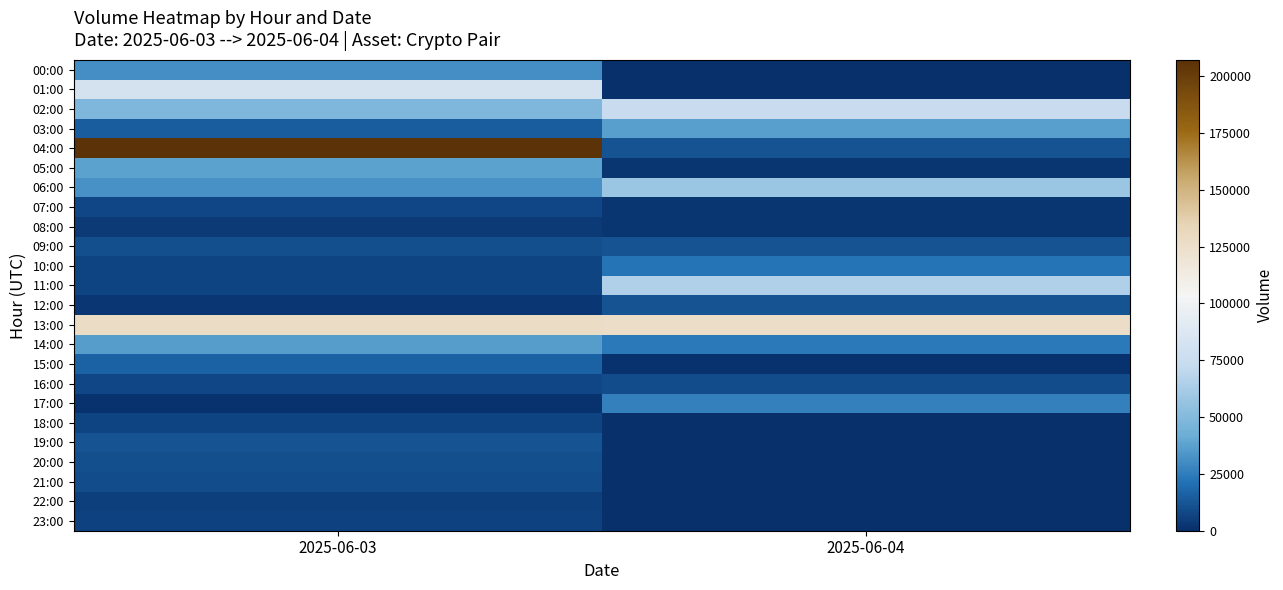

Which label corresponds to the smallest value in the chart?

2025-06-04